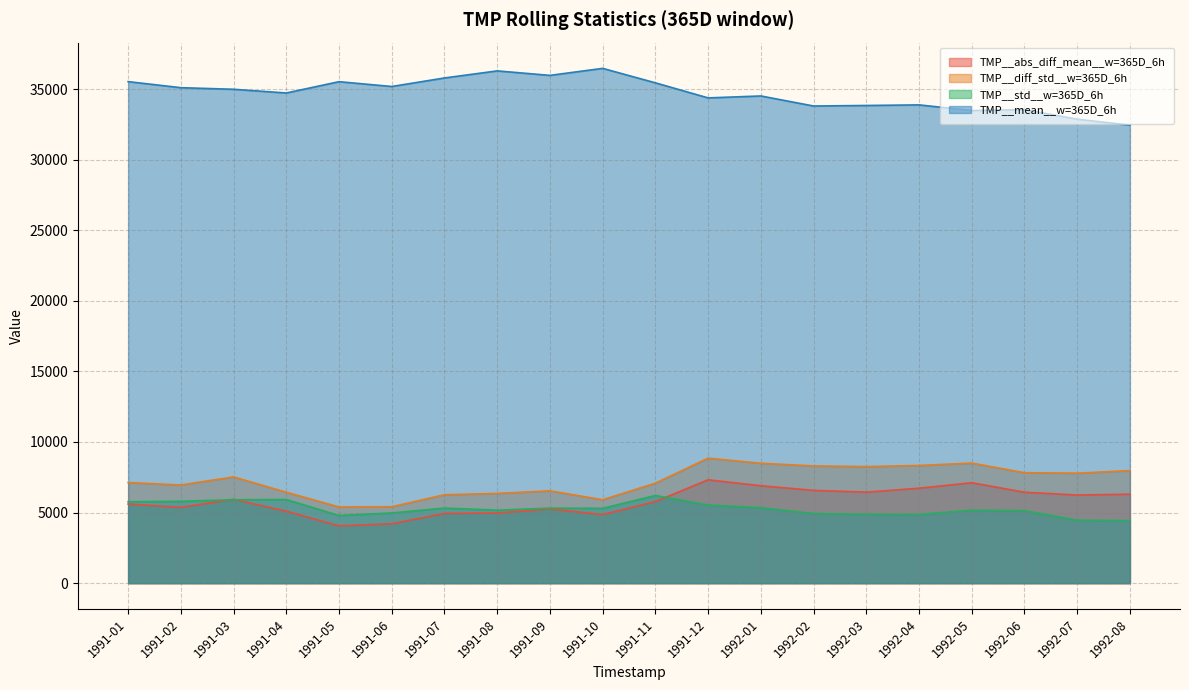

True or false: TMP__abs_diff_mean__w=365D_6h and TMP__std__w=365D_6h cross at least once.

True